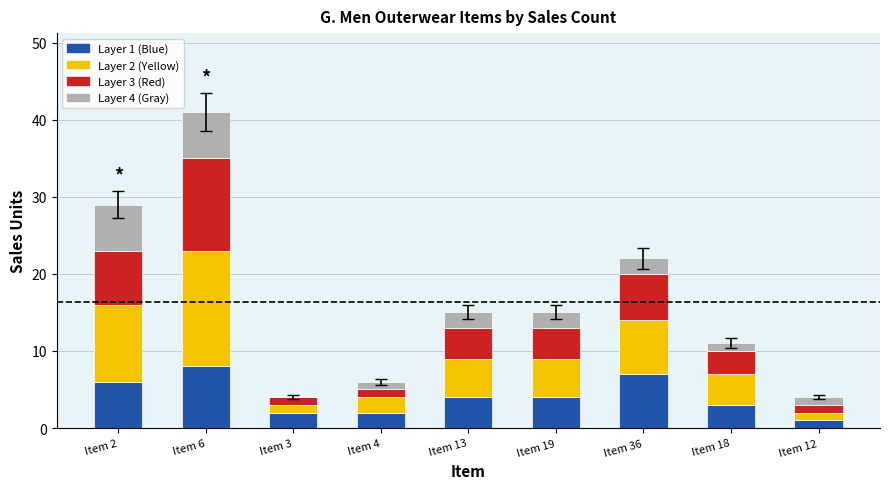

The value of Layer 1 (Blue) at Item 36 is 12. True or false?

False